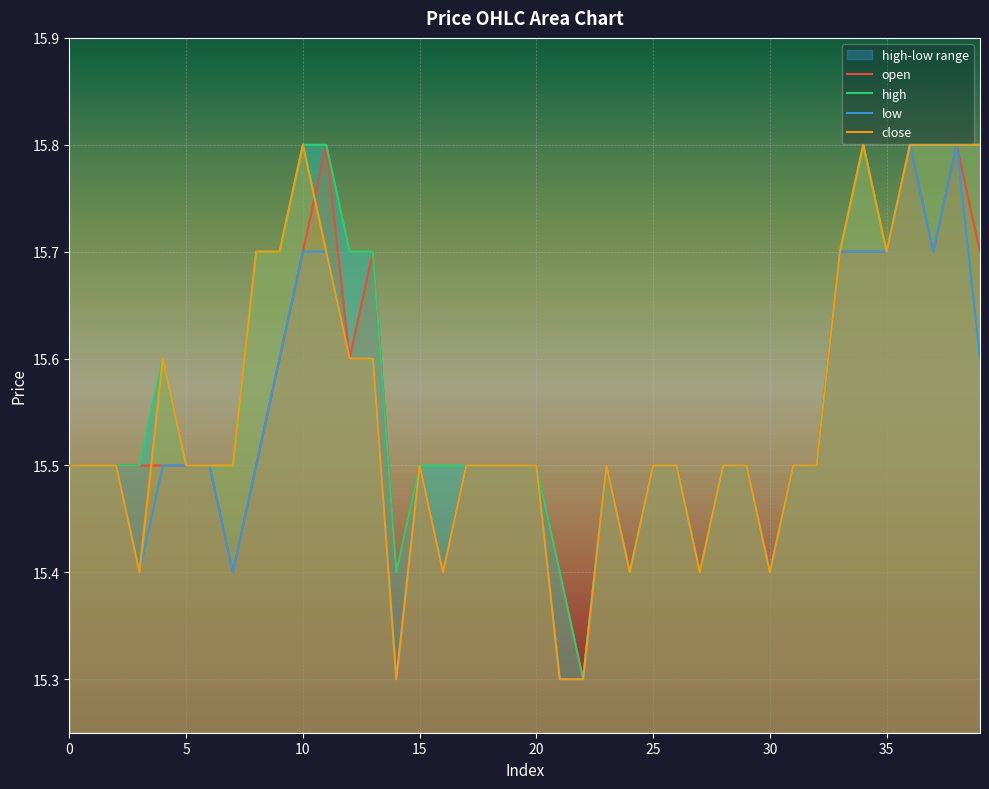

In open, how many points are lower than both neighbors (excluding endpoints)?

9